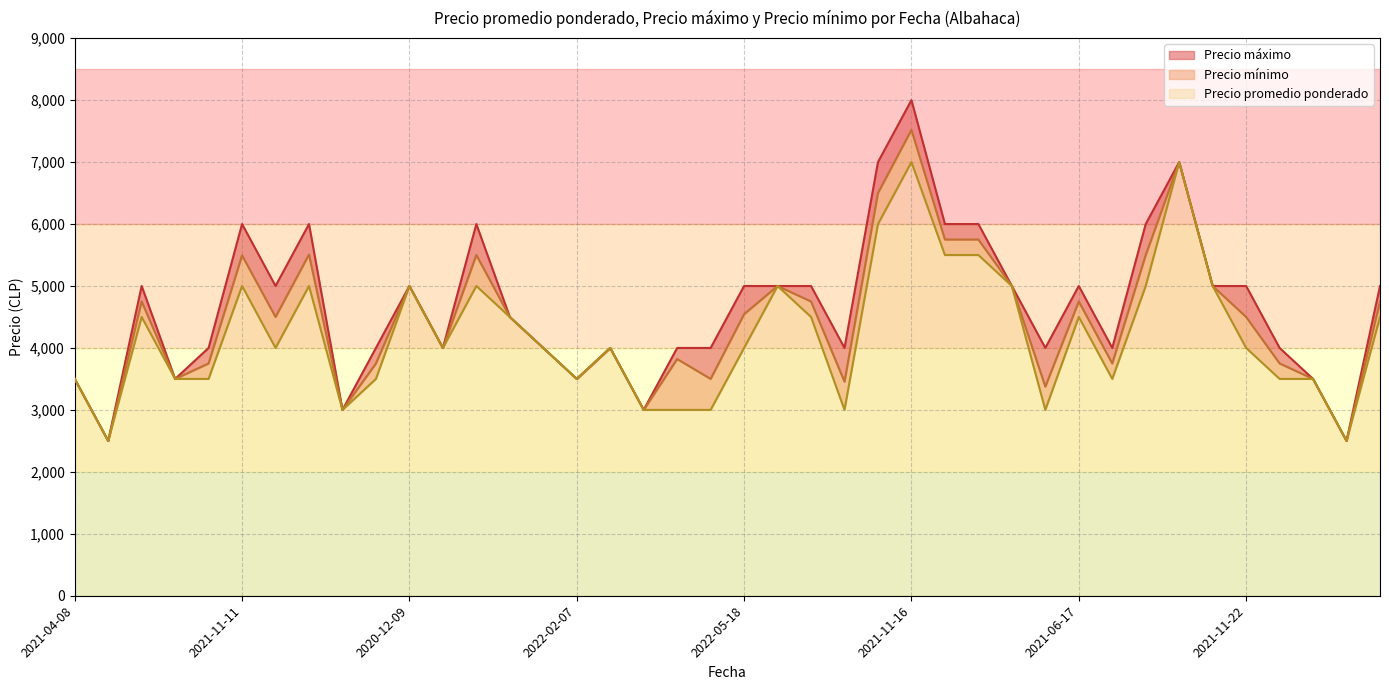

Does the chart have visible grid lines?

Yes